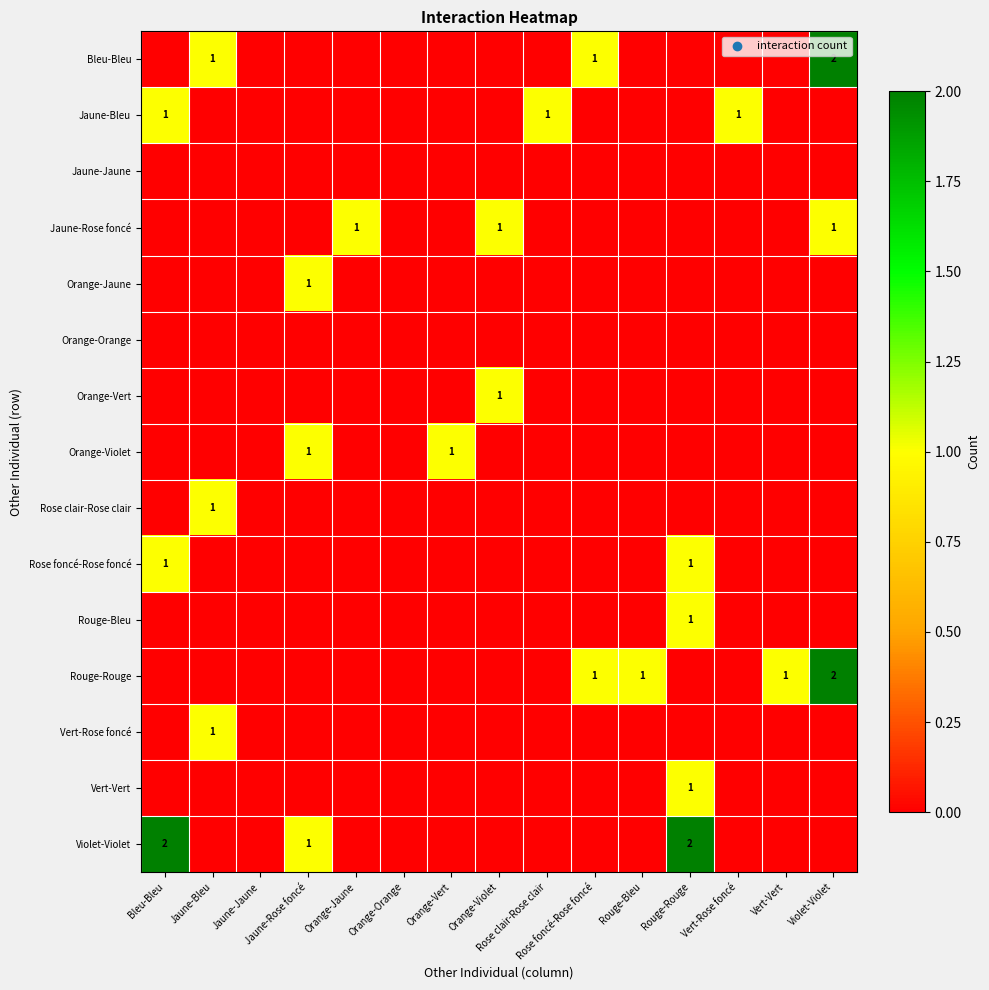

Which series has the largest total across all categories?

Rouge-Rouge